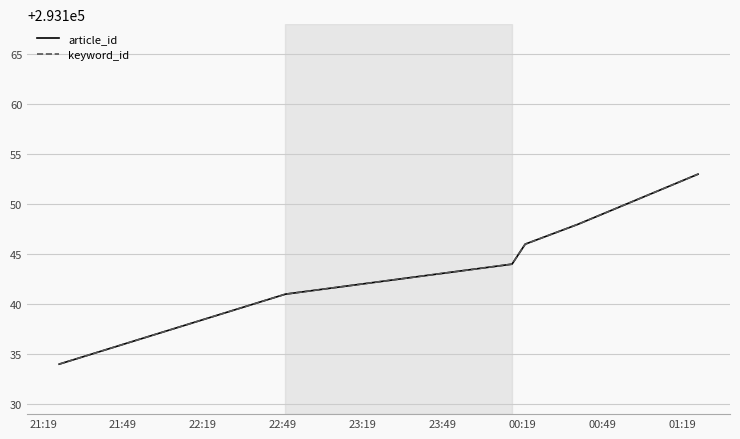

List the series in order of their peak value, lowest first.

article_id, keyword_id